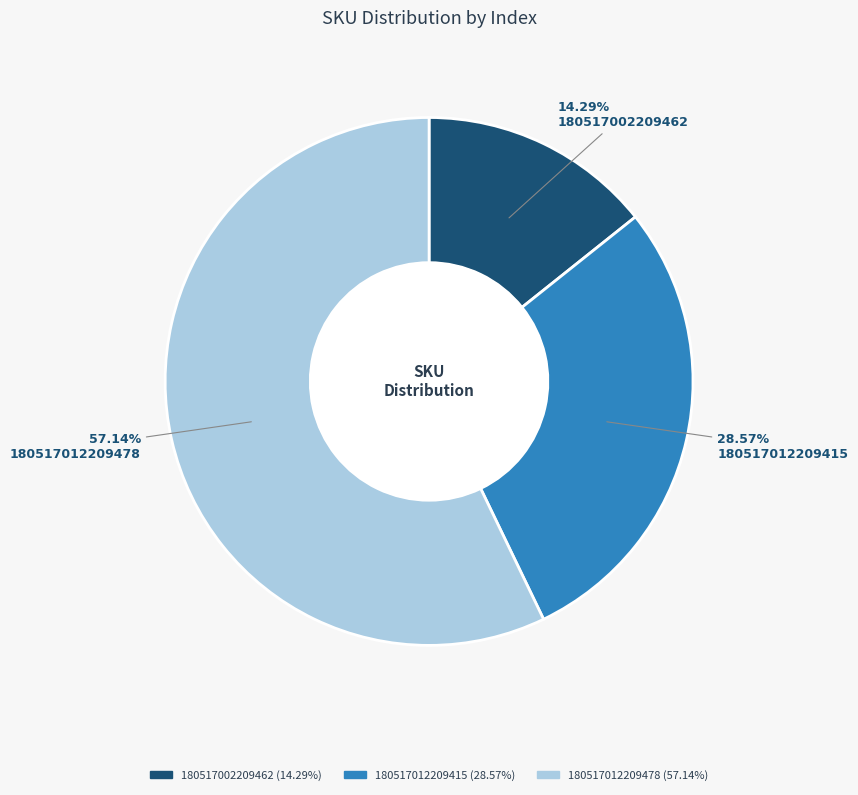

Is it true that 180517012209415 is 44% of the pie?

False